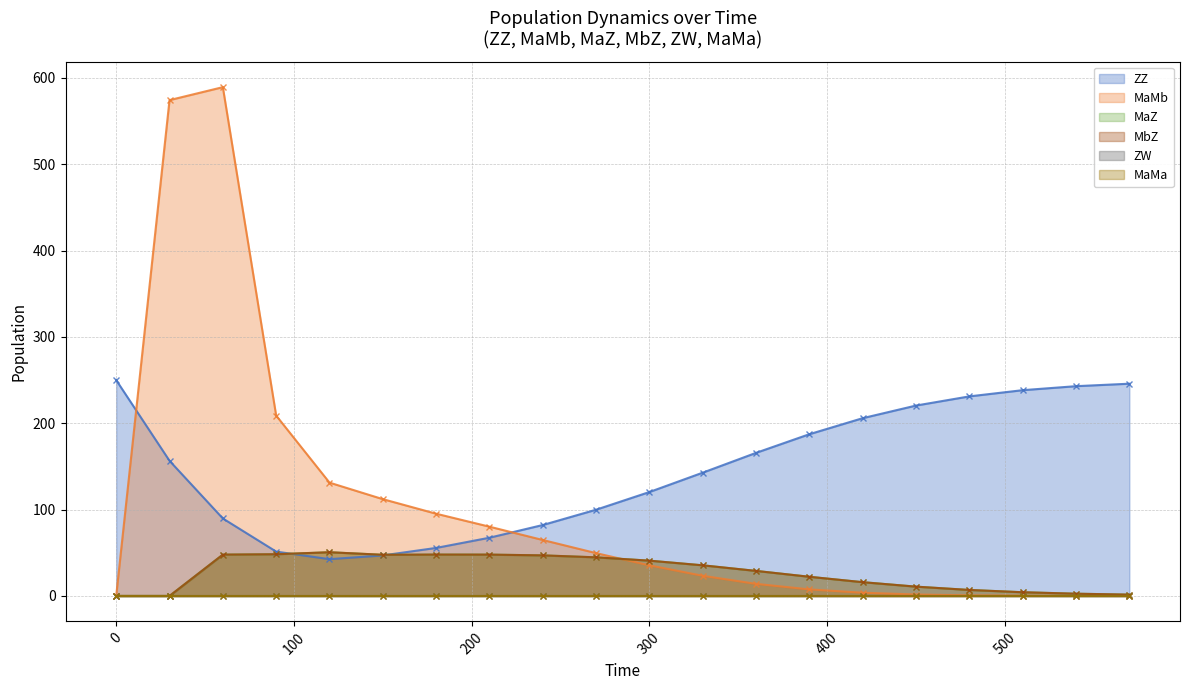

At which category does MbZ reach its first local valley?

150